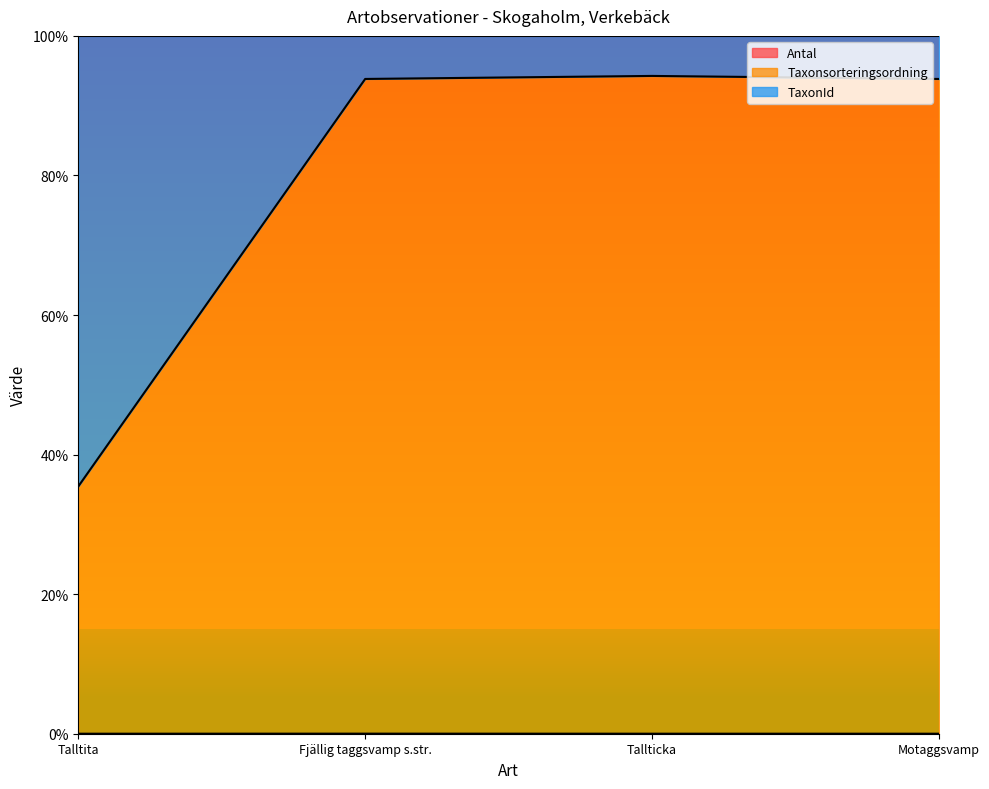

What is the greatest value displayed?

94.3